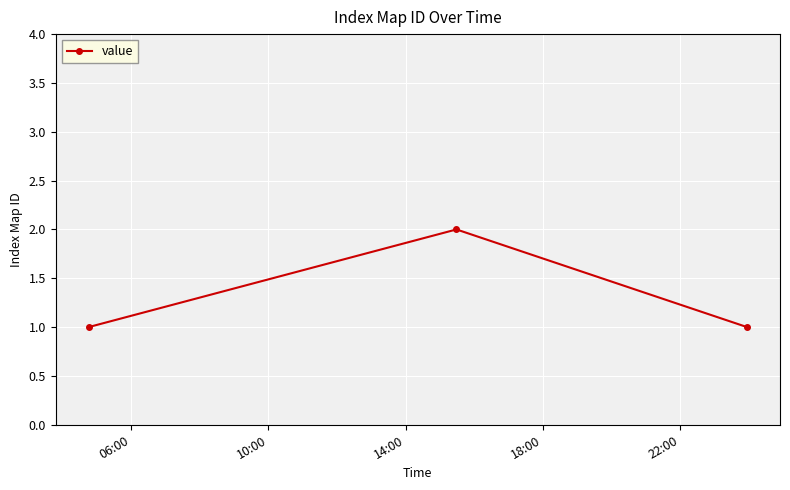

What is the sum of all values?

4